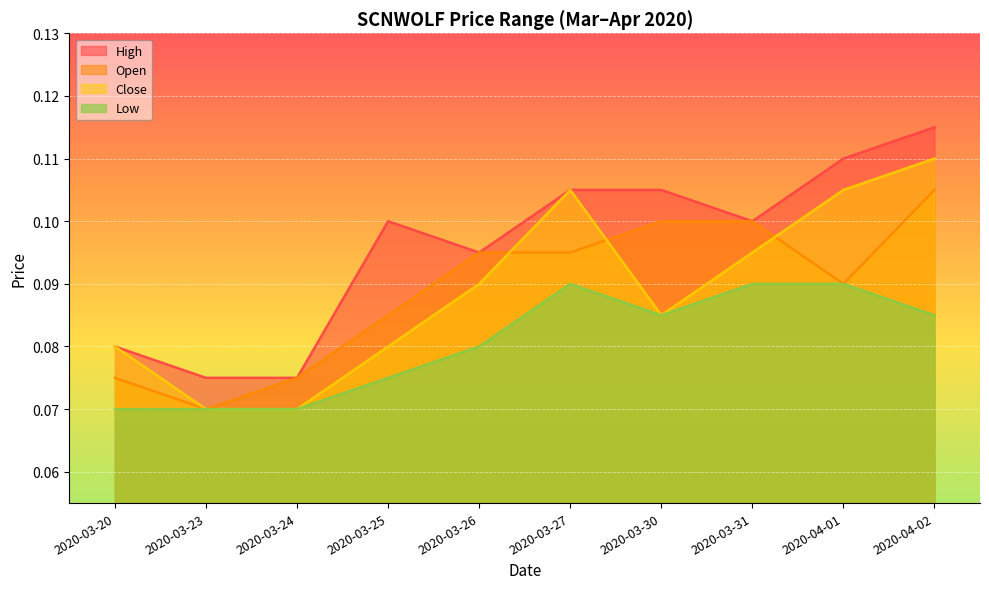

Which series has the largest total across all categories?

High